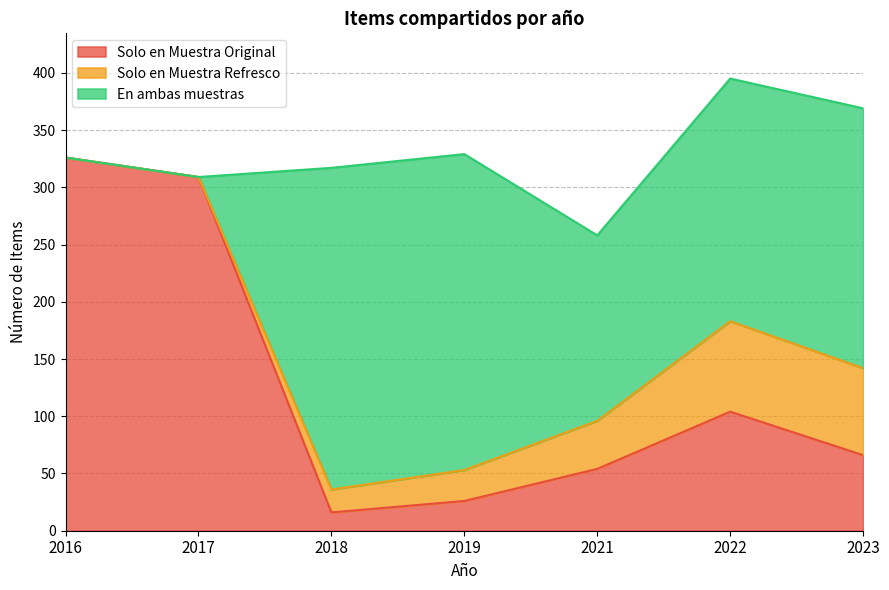

Read the Solo en Muestra Refresco value at 2019, to the nearest 5.

25